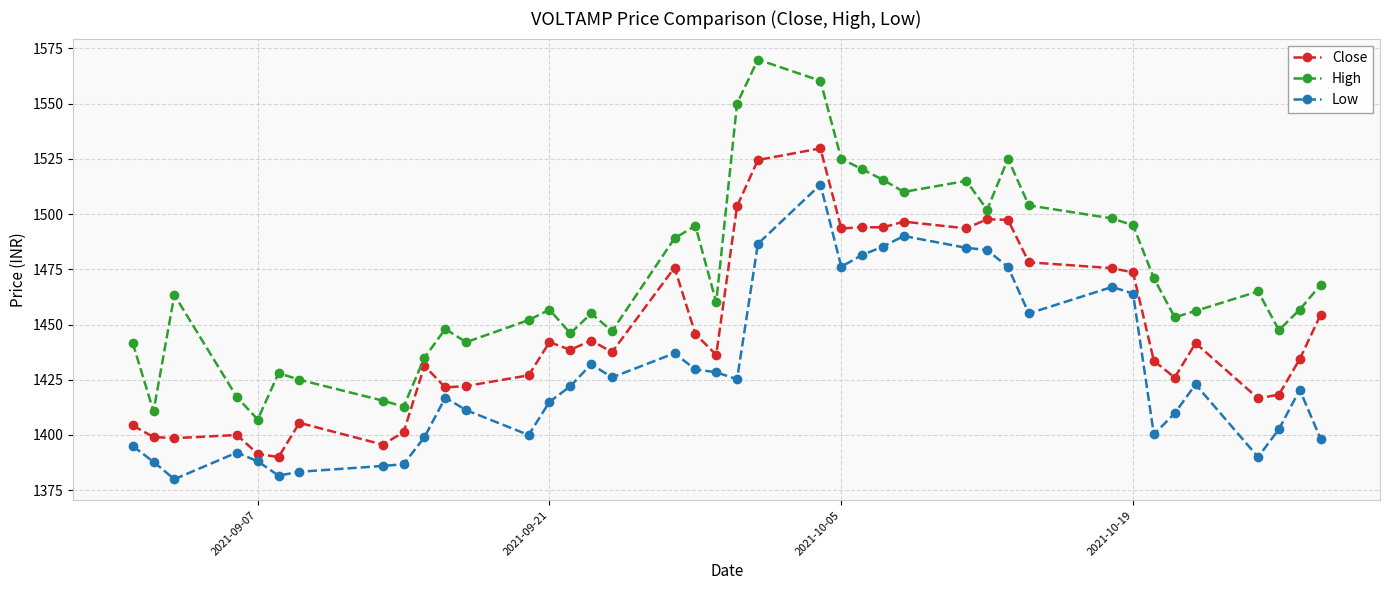

What is the value of the High point at the 18th from the left?

1489.0